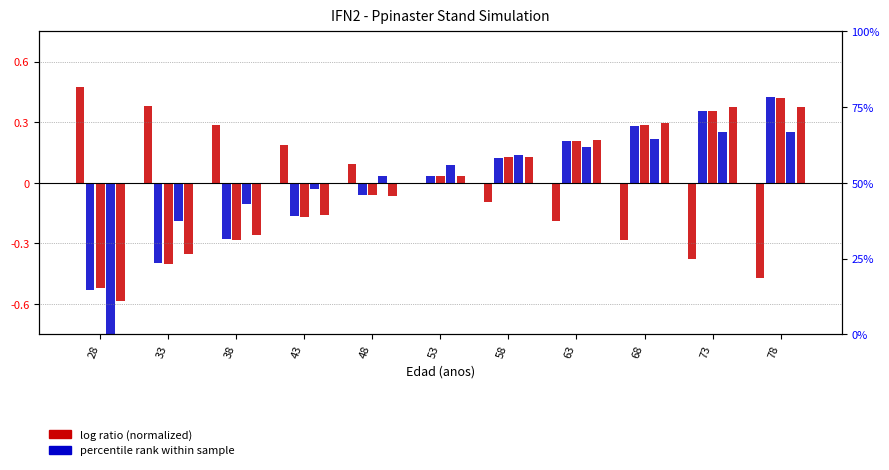

Does the chart contain stacked bars?

No